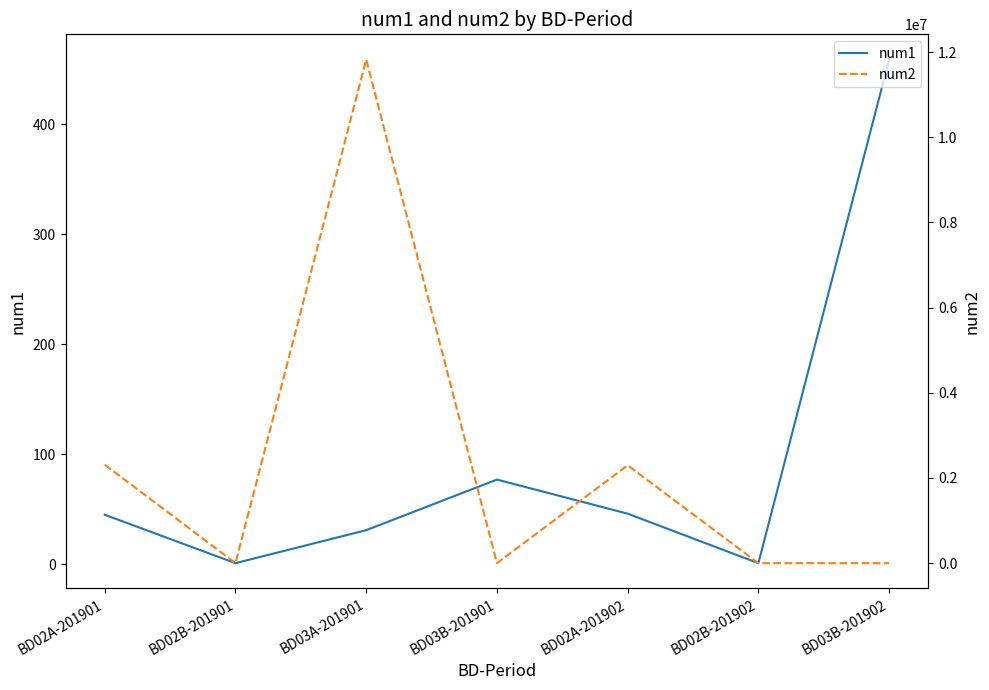

List the labels in order of num1 value, smallest first.

BD02B-201901, BD02B-201902, BD03A-201901, BD02A-201901, BD02A-201902, BD03B-201901, BD03B-201902